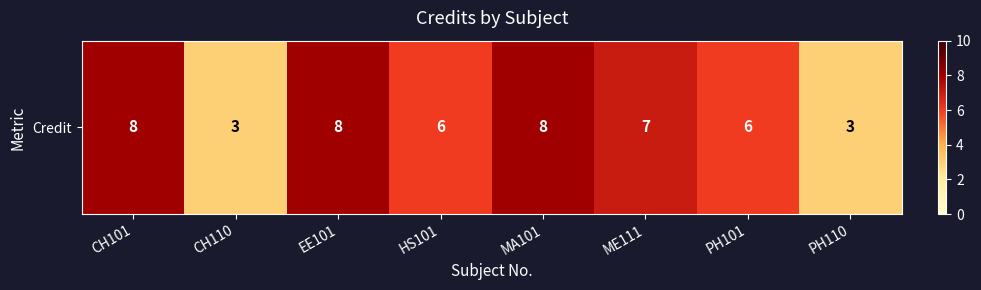

How many values exceed 7?

3